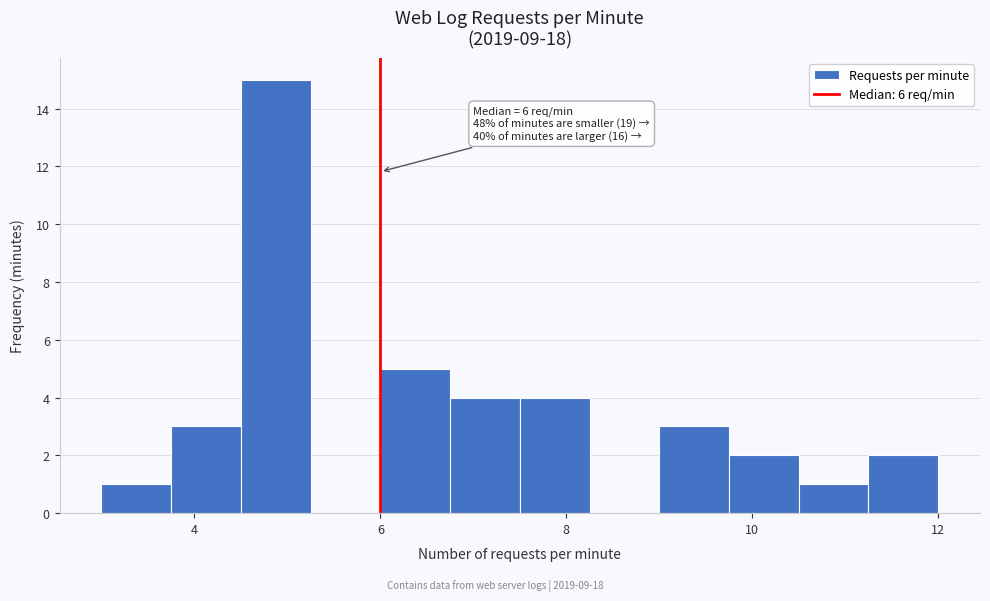

Read against the x-axis, roughly where is the centre of the tallest bar?

4.8